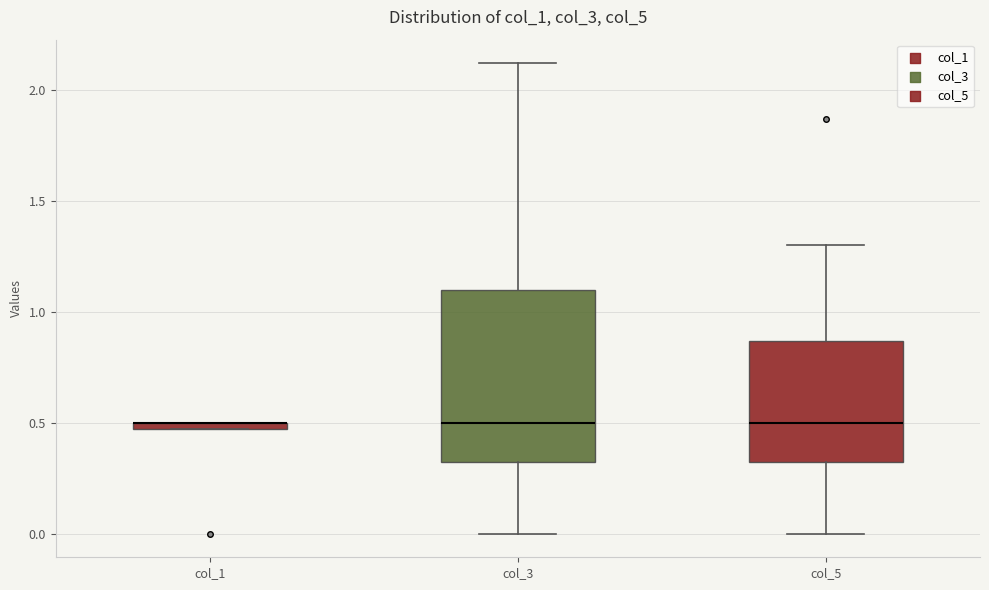

Comparing the boxes themselves (not the whiskers), which one is the tallest?

col_3